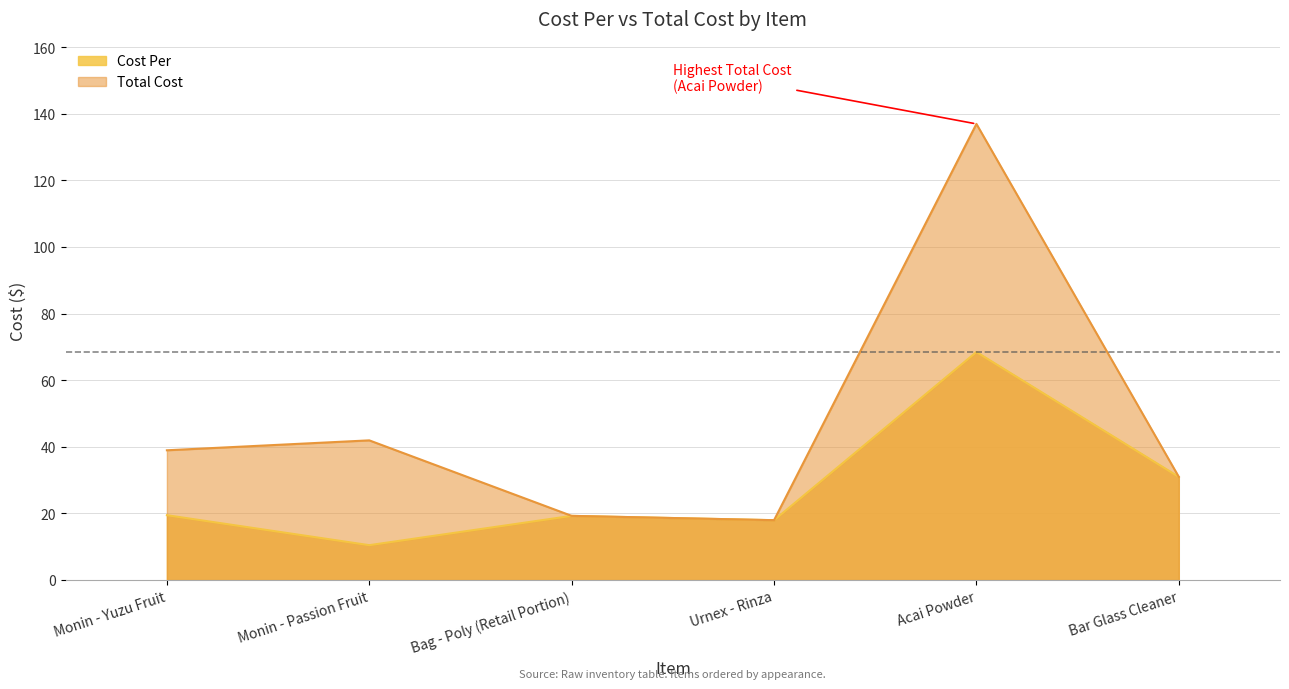

True or false: Total Cost and Cost Per cross at least once.

False